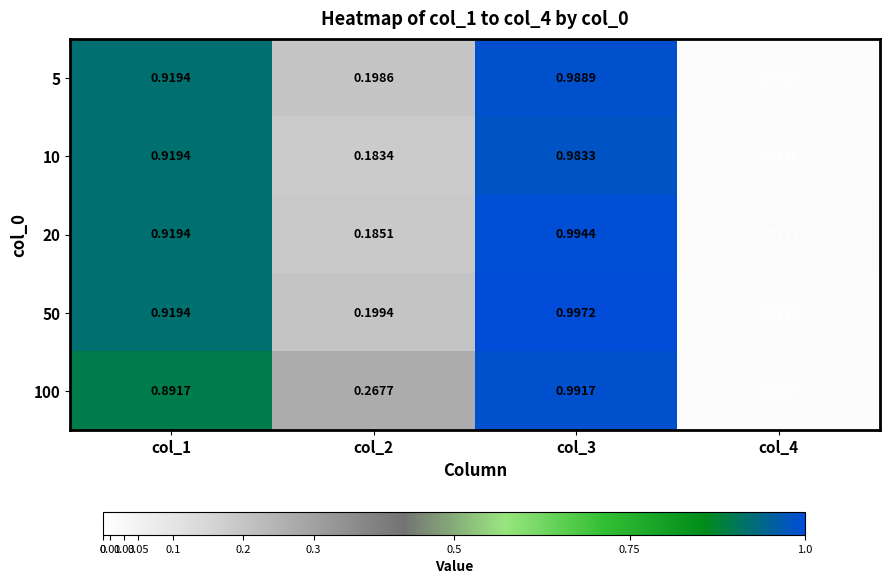

Reading left to right, list all the values displayed in this chart.

5: col_1=0.9	col_2=0.2	col_3=1.0	col_4=0.0
10: col_1=0.9	col_2=0.2	col_3=1.0	col_4=0.0
20: col_1=0.9	col_2=0.2	col_3=1.0	col_4=0.0
50: col_1=0.9	col_2=0.2	col_3=1.0	col_4=0.0
100: col_1=0.9	col_2=0.3	col_3=1.0	col_4=0.0